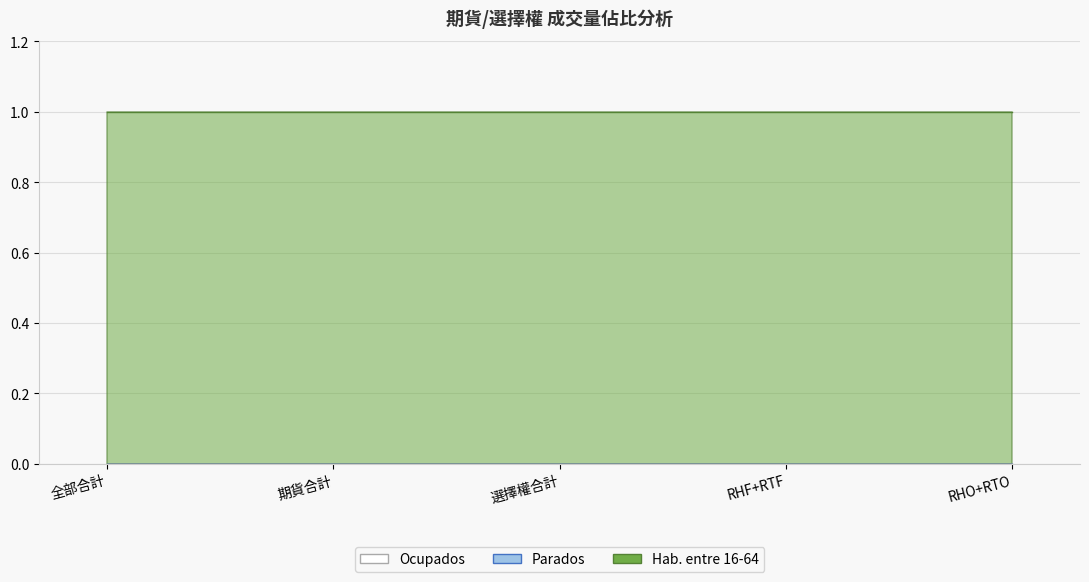

Does the chart display data point markers on the line(s)?

No